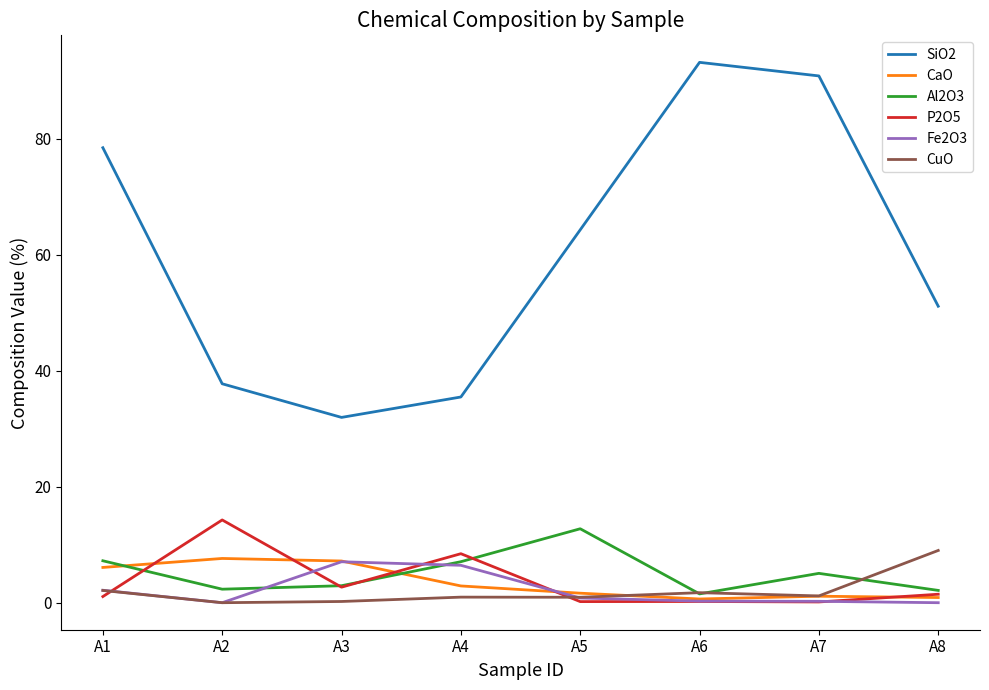

Which category has the highest value in the SiO2 series?

A6